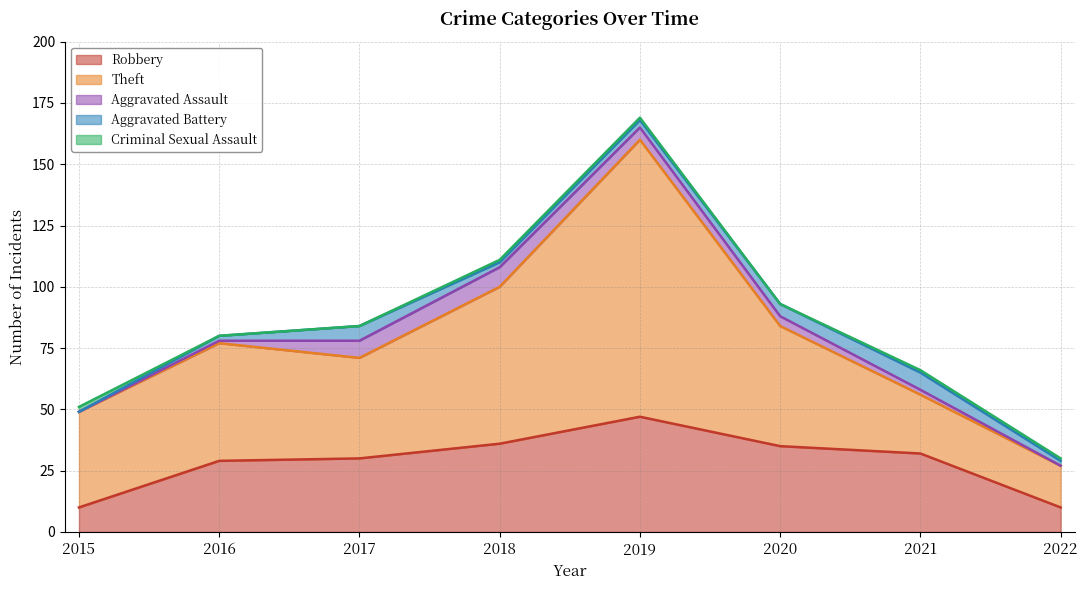

At which category does Criminal Sexual Assault reach its first local valley?

2020